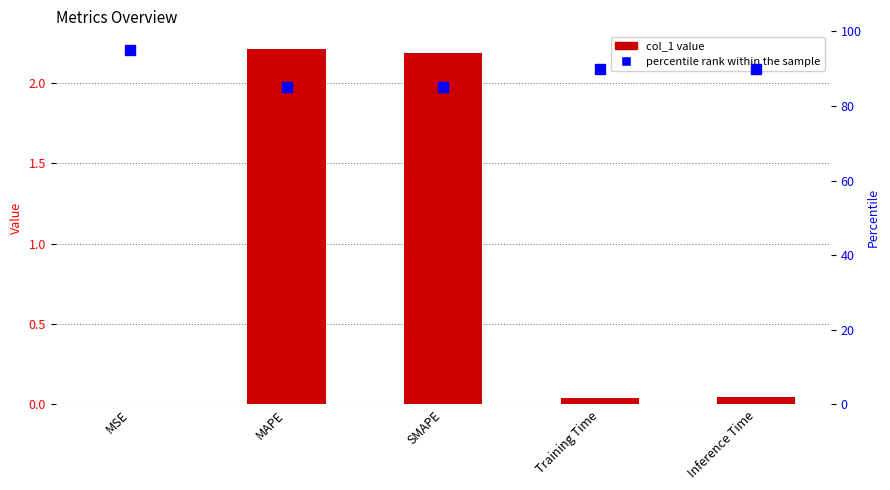

At how many categories does at least one series exceed 65?

5